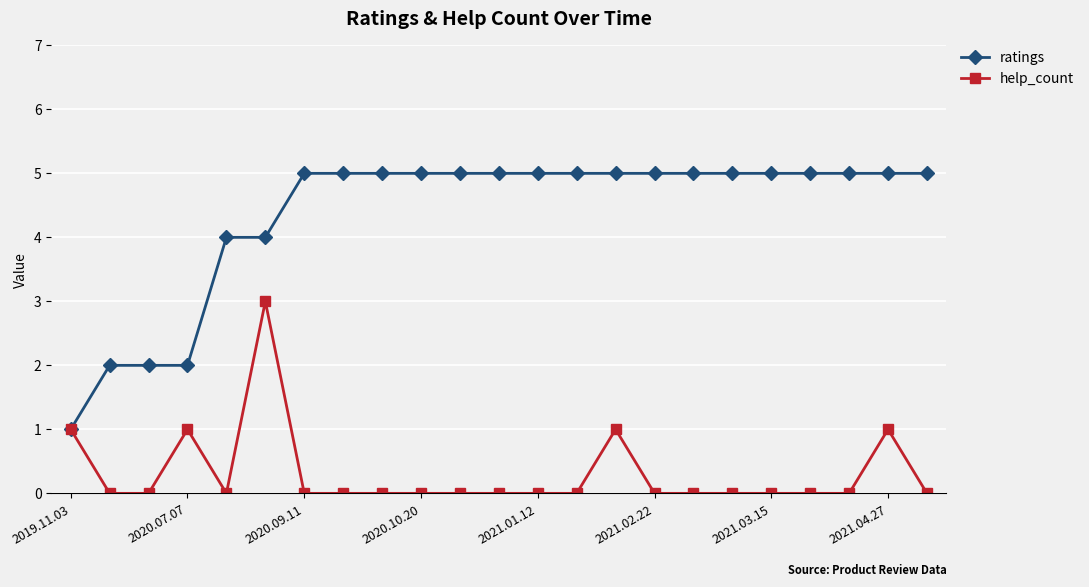

What is the highest value of the help_count series?

3